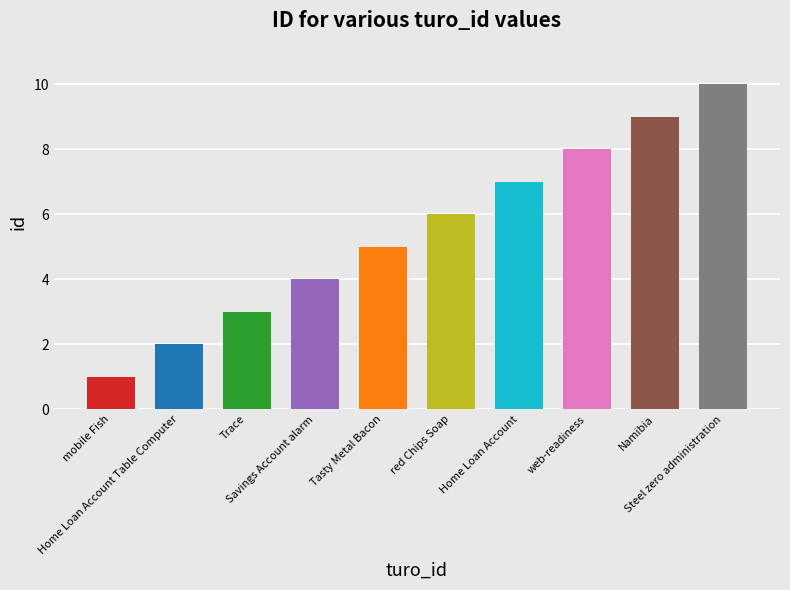

Which label corresponds to the largest value in the chart?

Steel zero administration